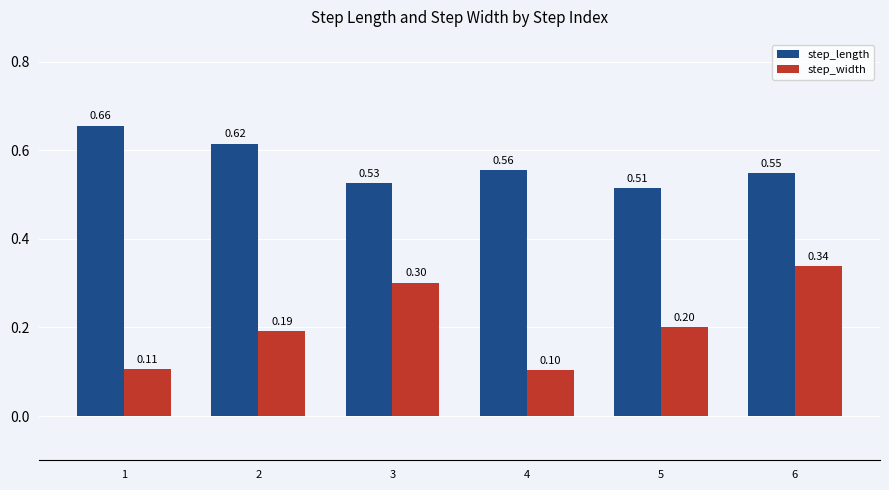

How many bars are there in total?

12